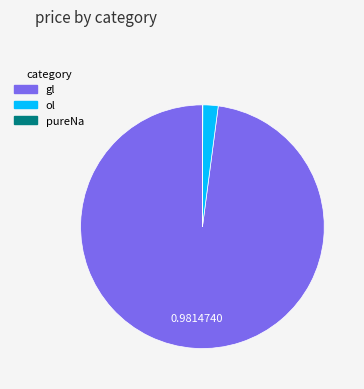

Which has a higher value, ol or gl?

gl